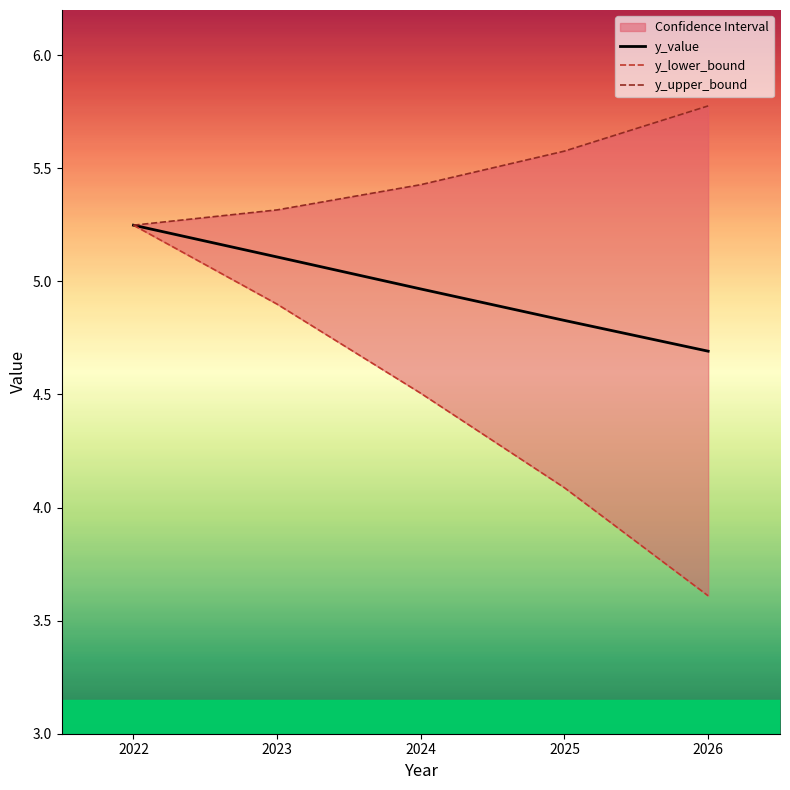

Is it true that y_value equals 4.8 at 2025?

True